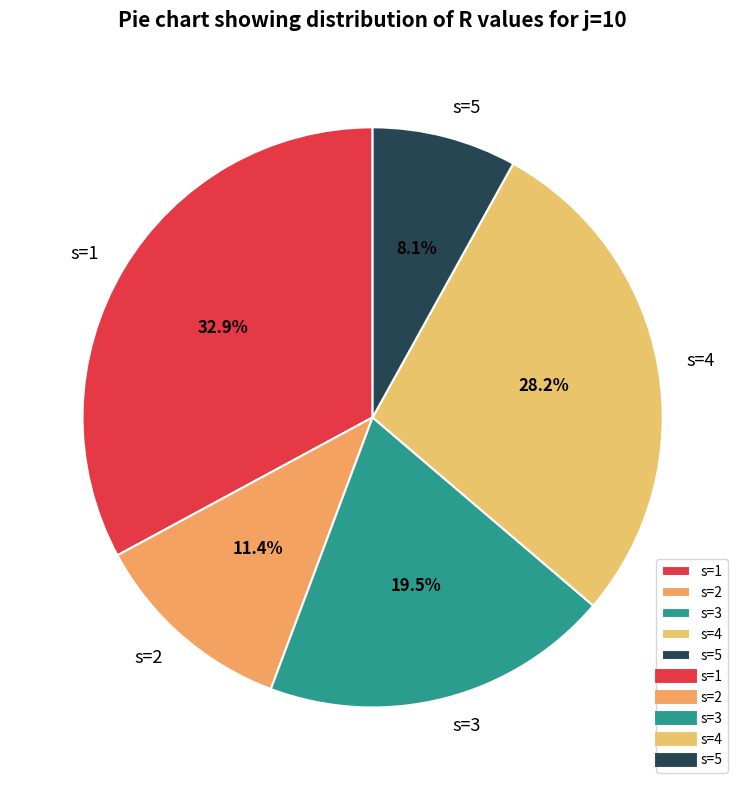

To the nearest percent, what is the combined percentage of s=2 and s=3?

31%